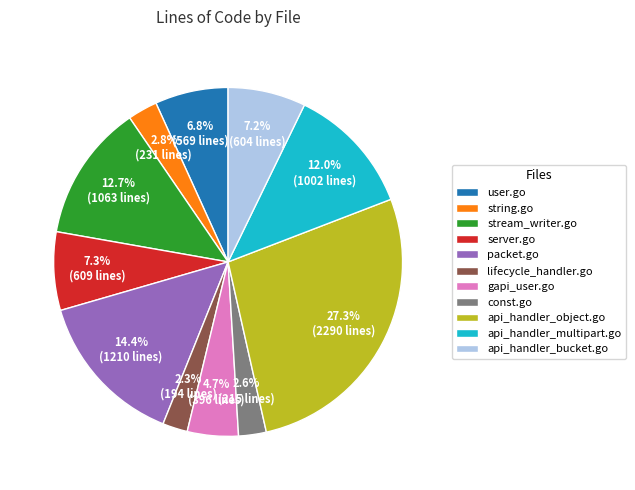

What percentage is the string.go slice, to the nearest percent?

3%